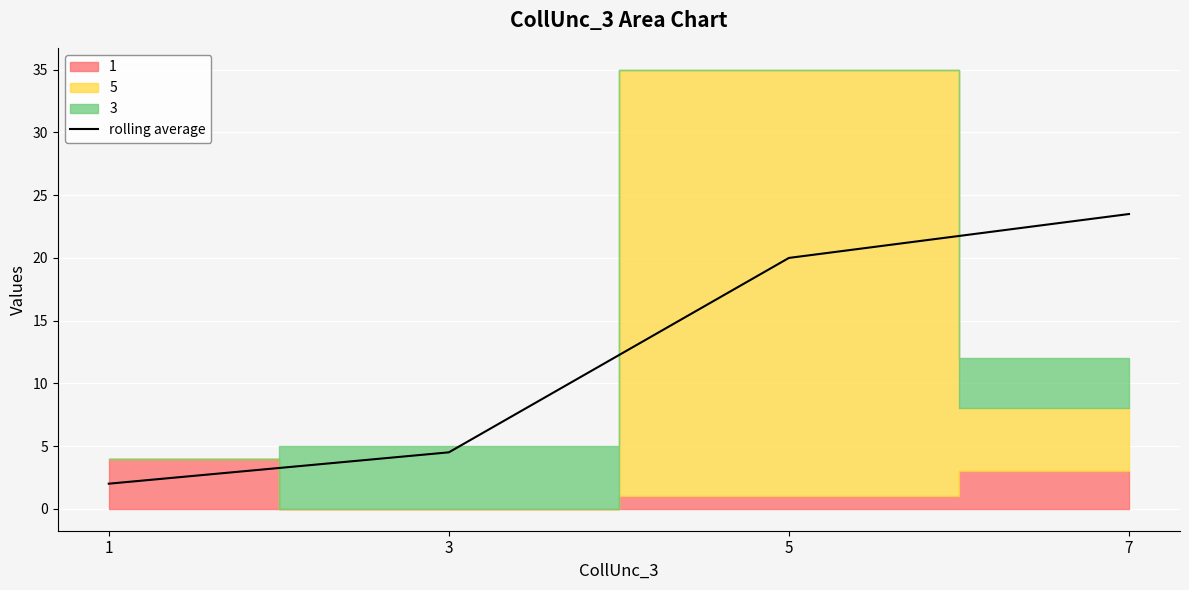

List the labels in order of value, smallest first.

1, 3, 5, 7